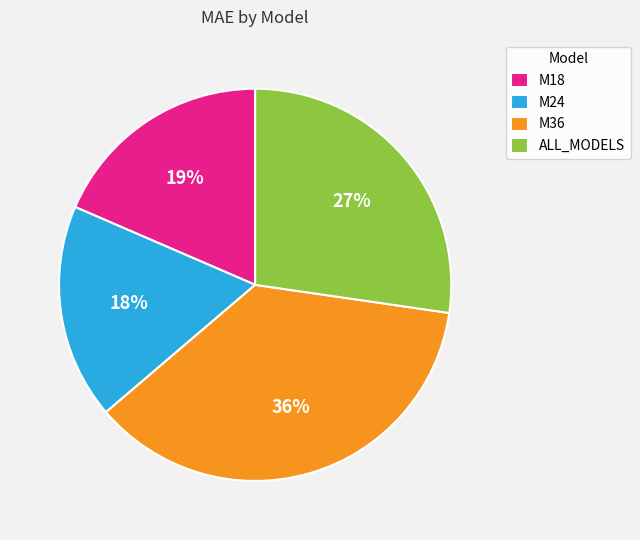

What percentage is the M18 slice, to the nearest percent?

19%